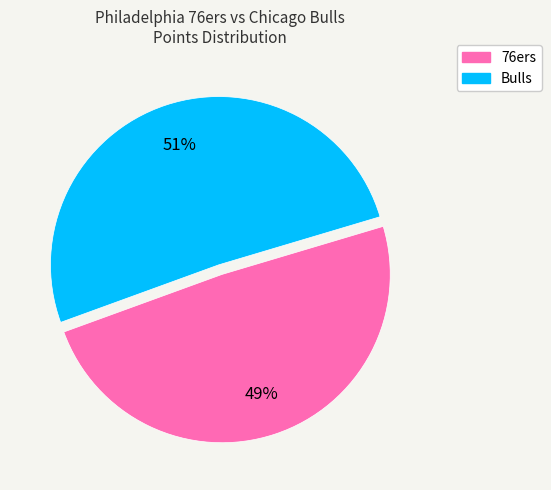

Count the number of slices in the pie.

2